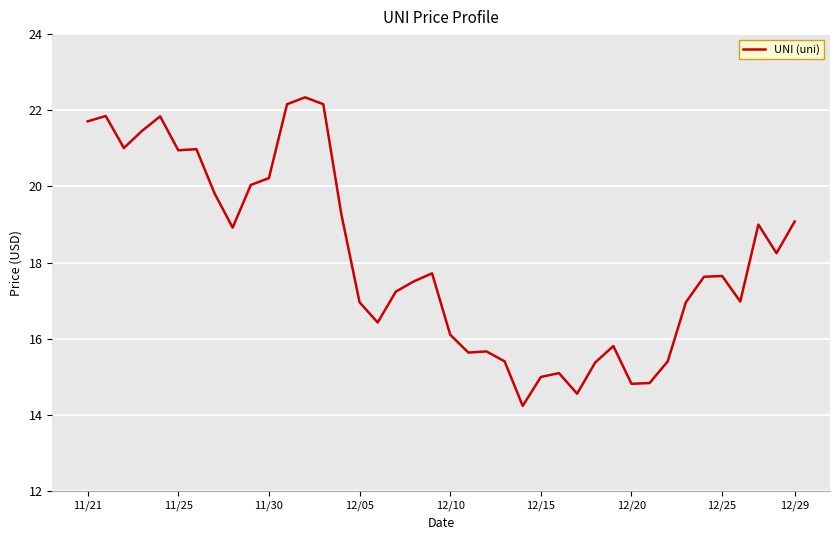

What is the difference between the maximum and minimum values?

8.1